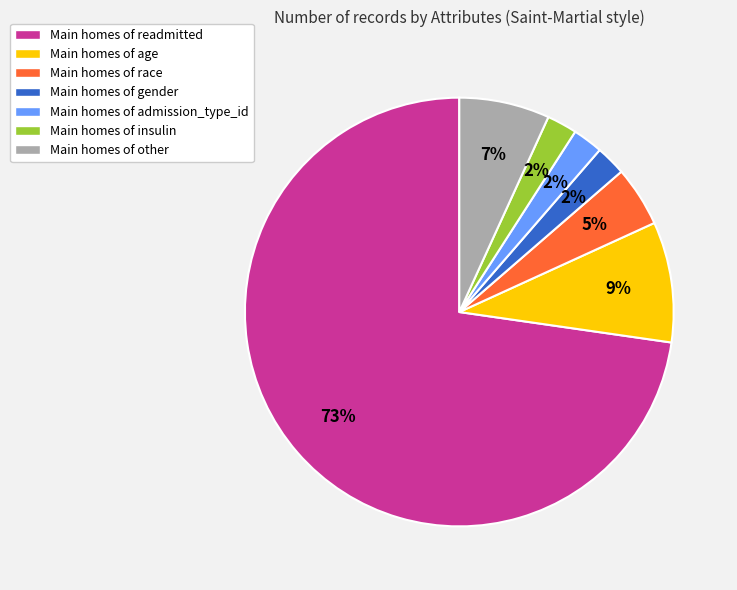

To the nearest percent, what percentage of the pie is Main homes of admission_type_id?

2%